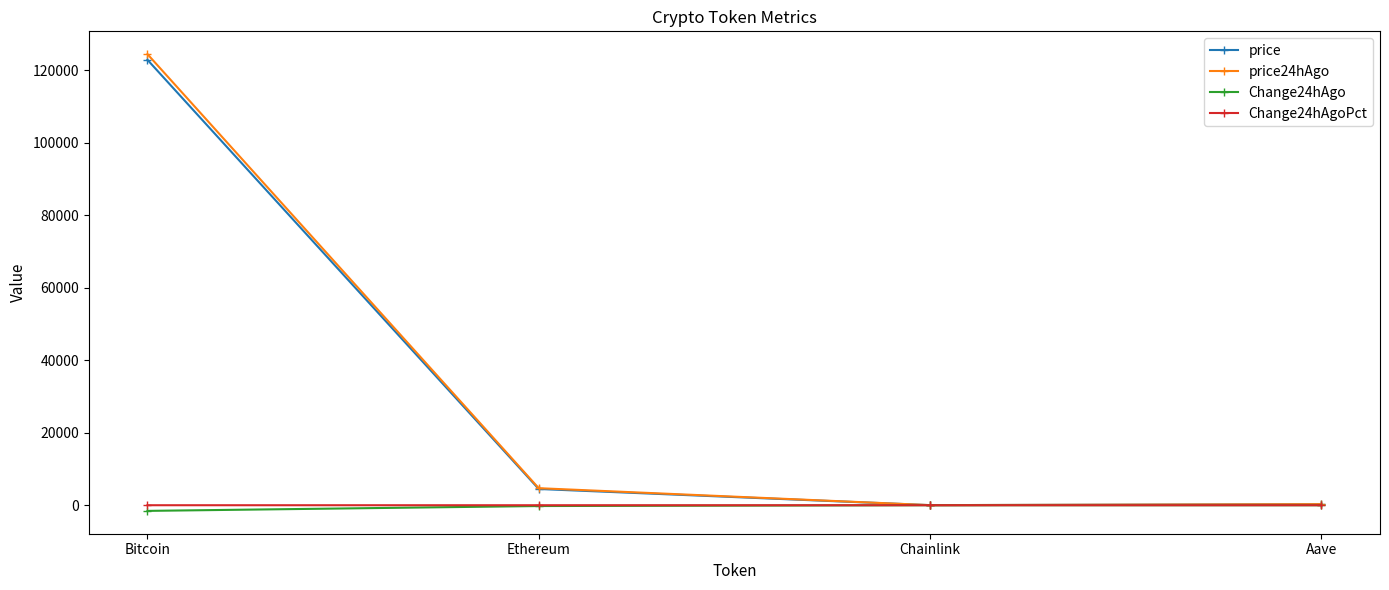

Which series has the widest spread of values?

price24hAgo